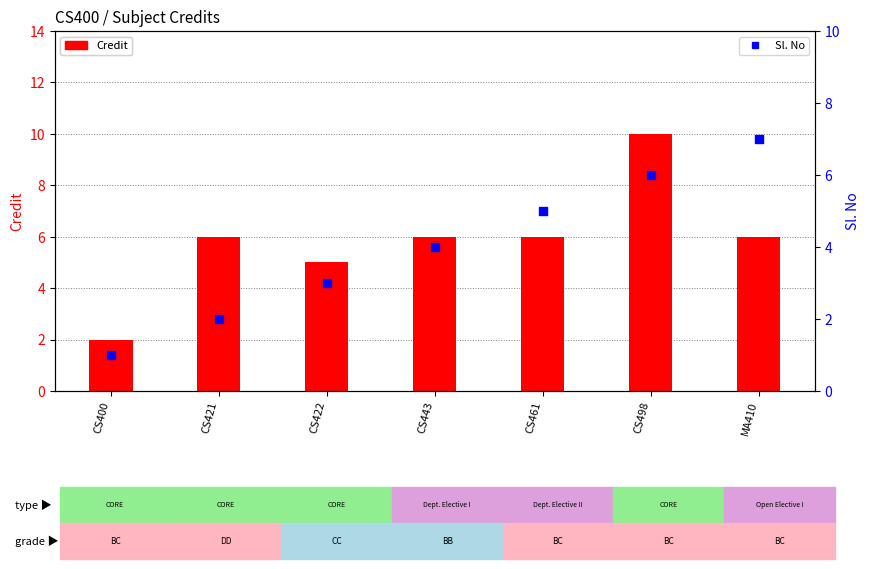

Which series has the widest spread of Y values?

Credit